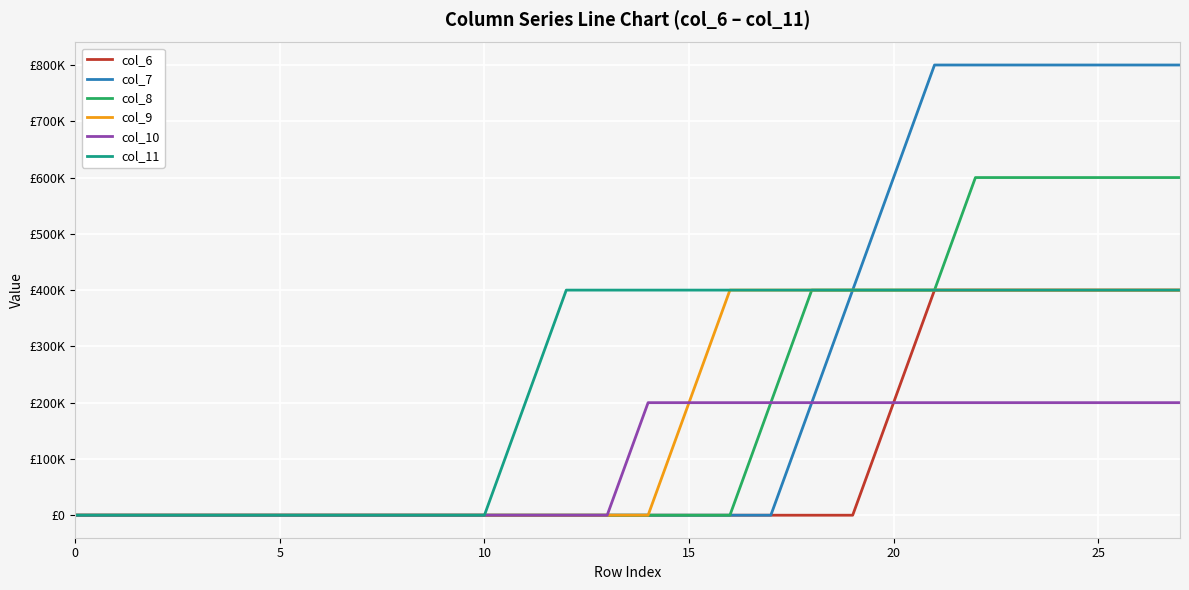

Reading left to right, extract all data points from this chart.

col_6: 0	0	0	0	0	0	0	0	0	0	0	0	0	0	0	0	0	0	0	0	200000	400000	400000	400000	400000	400000	400000	400000
col_7: 0	0	0	0	0	0	0	0	0	0	0	0	0	0	0	0	0	0	200000	400000	600000	800000	800000	800000	800000	800000	800000	800000
col_8: 0	0	0	0	0	0	0	0	0	0	0	0	0	0	0	0	0	200000	400000	400000	400000	400000	600000	600000	600000	600000	600000	600000
col_9: 0	0	0	0	0	0	0	0	0	0	0	0	0	0	0	200000	400000	400000	400000	400000	400000	400000	400000	400000	400000	400000	400000	400000
col_10: 0	0	0	0	0	0	0	0	0	0	0	0	0	0	200000	200000	200000	200000	200000	200000	200000	200000	200000	200000	200000	200000	200000	200000
col_11: 0	0	0	0	0	0	0	0	0	0	0	200000	400000	400000	400000	400000	400000	400000	400000	400000	400000	400000	400000	400000	400000	400000	400000	400000